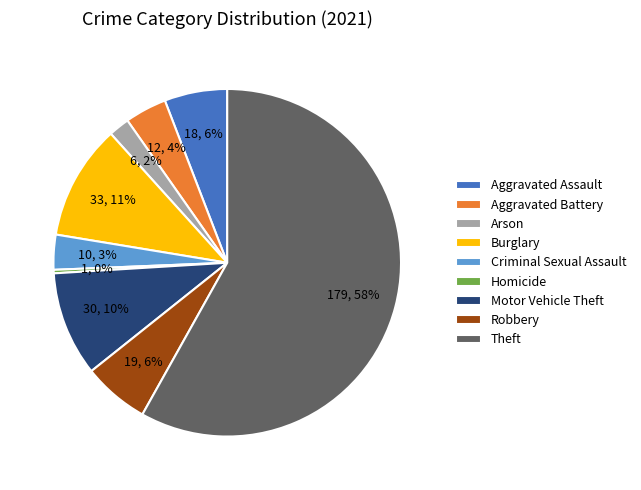

Is Aggravated Battery the majority of the pie?

No